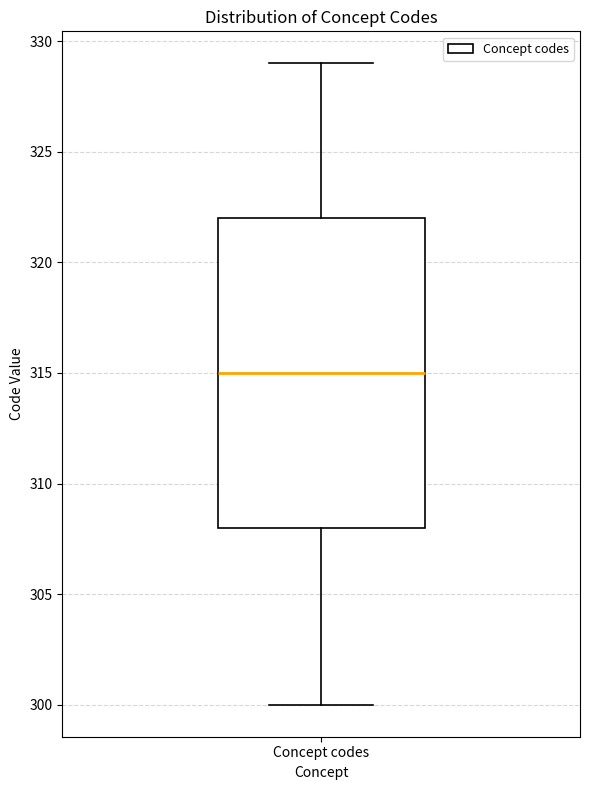

Read this box plot against the y-axis: the position of the median line, the range covered by the box, and the ends of both whiskers. The values are not printed on the chart, so give them approximately, as read against the axis.

median 315, box 308 to 322, whiskers 300 to 329